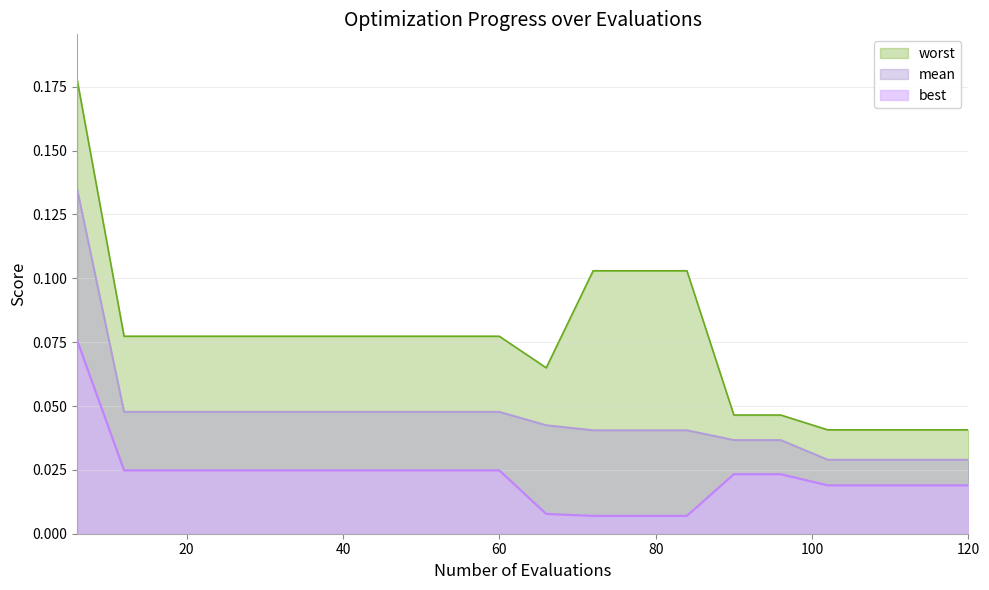

At which category does the chart reach its minimum across all series?

72